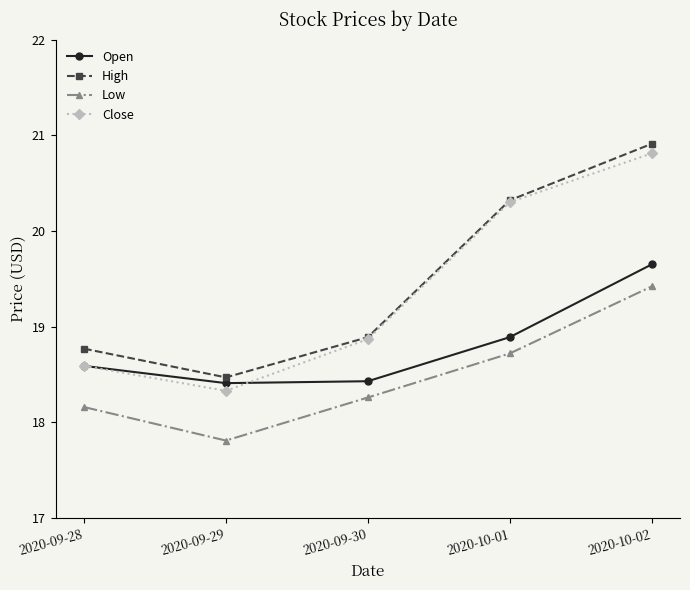

What are all the series names shown in the legend?

Open, High, Low, Close